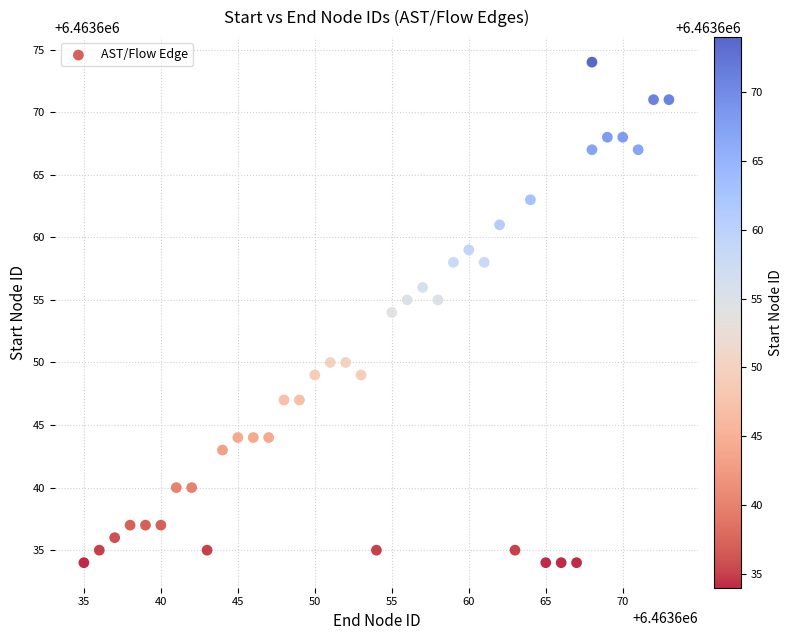

What is the range of X values (max minus min)?

38